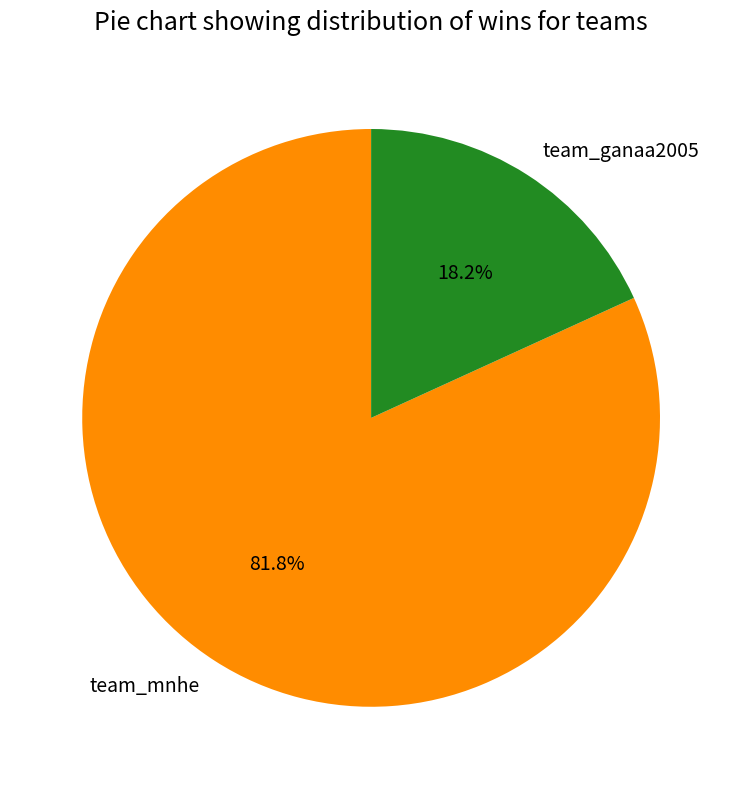

Do team_ganaa2005 and team_mnhe together represent more than half of the pie?

Yes